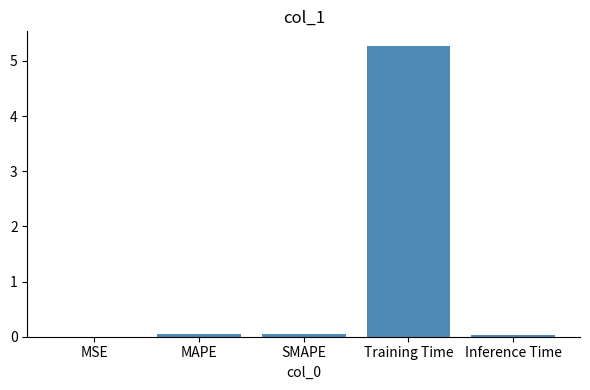

What is the sum of all values?

5.4